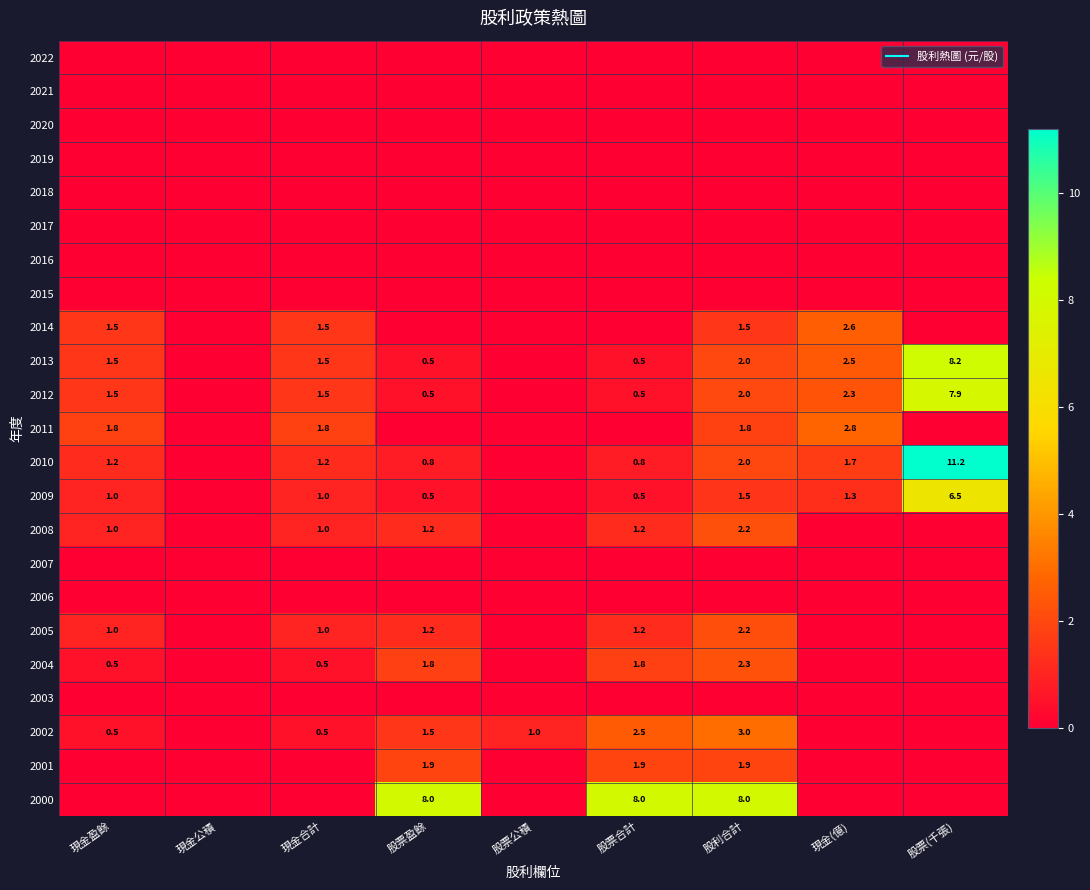

What is the difference between the second highest and second lowest values in the 2009 series?

1.5